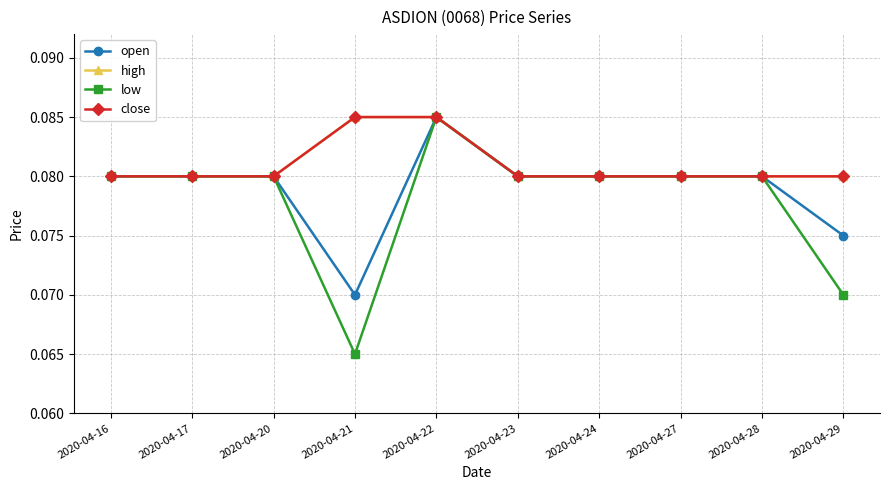

Does the chart have visible grid lines?

Yes